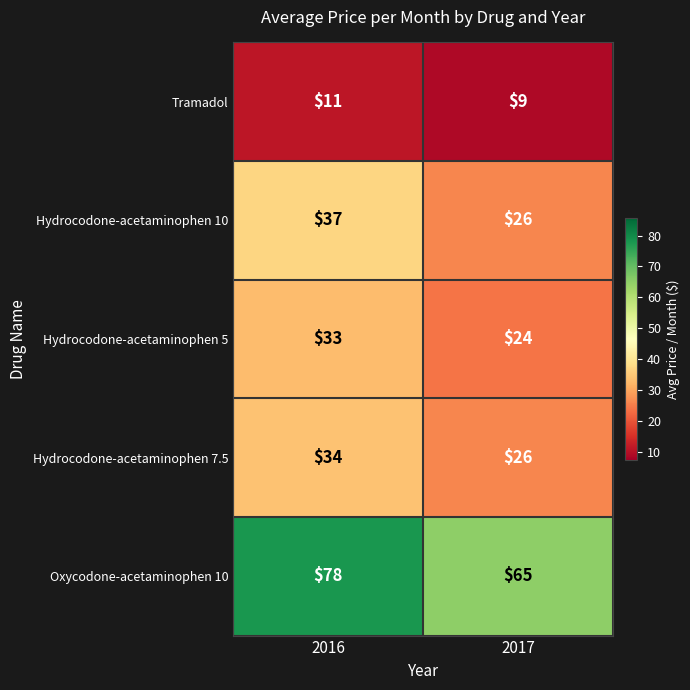

What is the sum of the Hydrocodone-acetaminophen 5 values at 2016 and 2017?

57